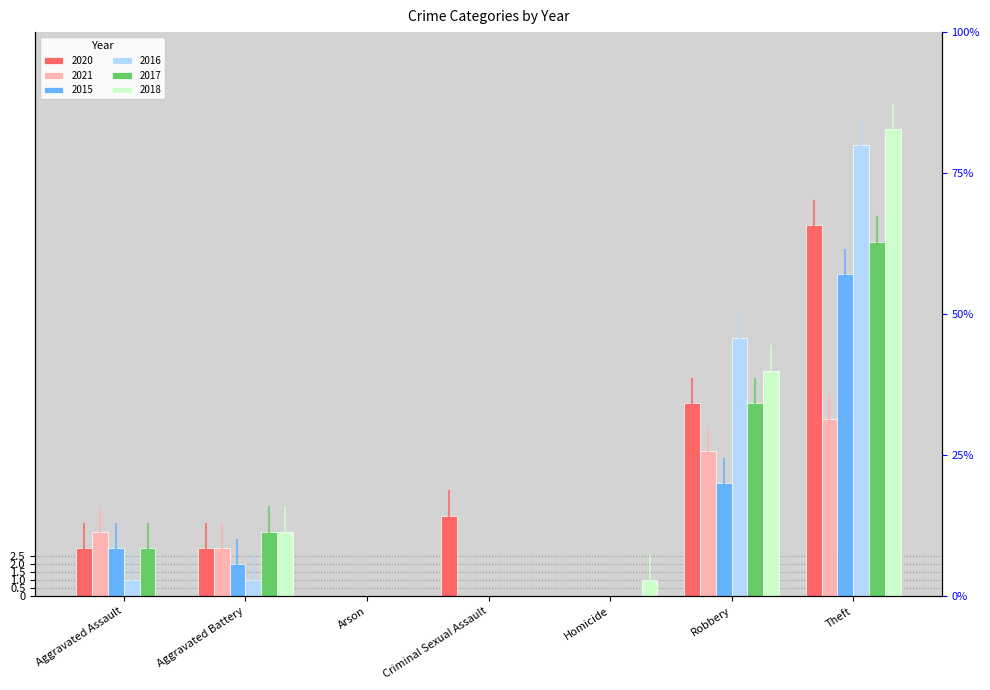

True or false: 2015 has a value of 9 at Homicide.

False